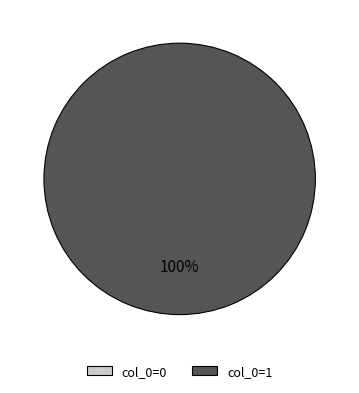

Is it true that 1 is 100% of the pie?

True